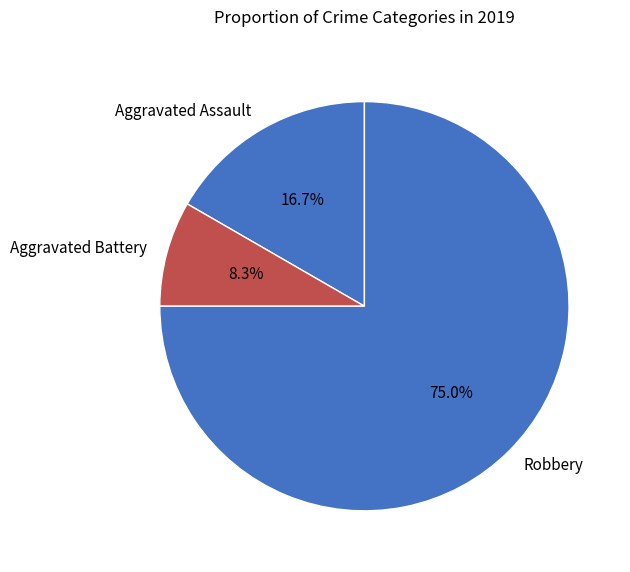

Approximately how many times larger is the value at Aggravated Battery compared to Aggravated Assault?

0.5